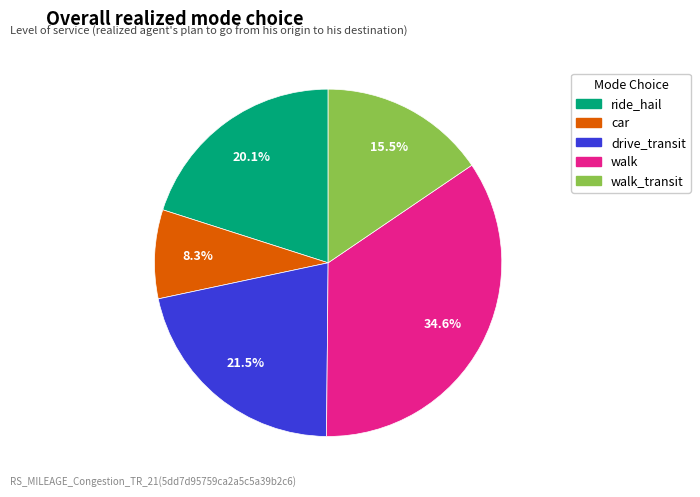

Is there a majority slice in this chart?

No